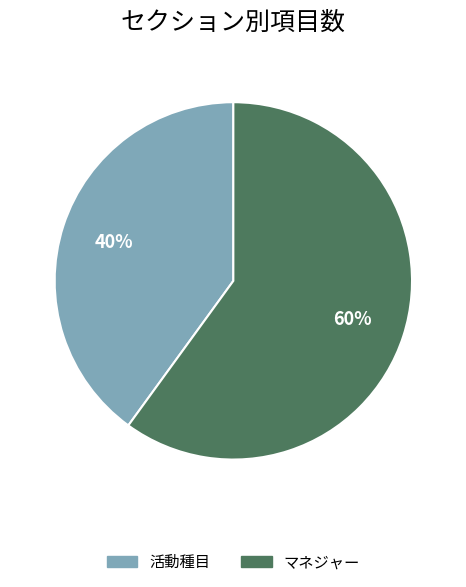

Does 活動種目 represent more than half of the total?

No